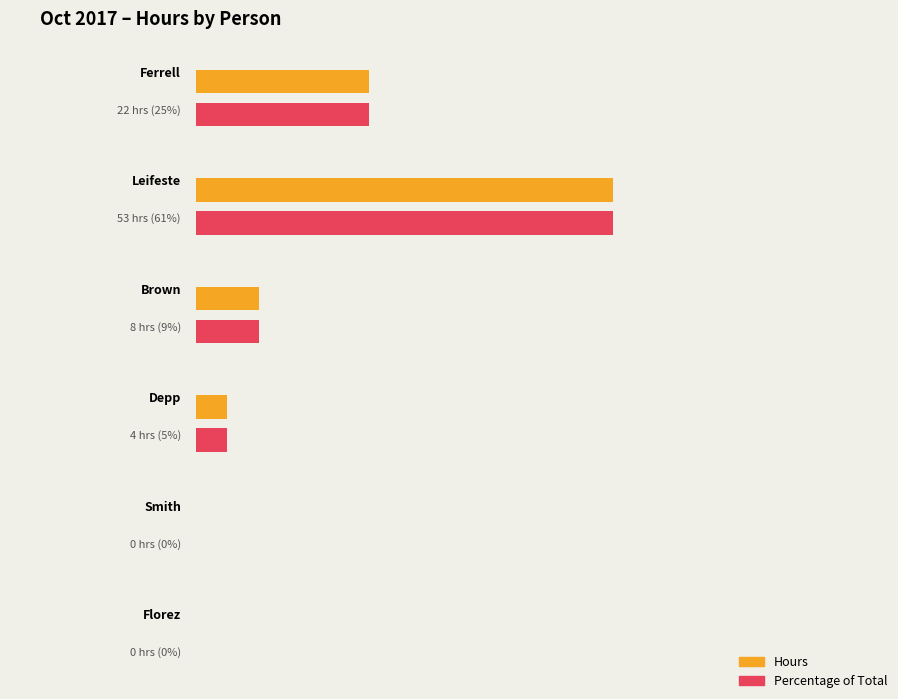

What is the difference between the maximum and minimum values in the Leifeste series?

52.4